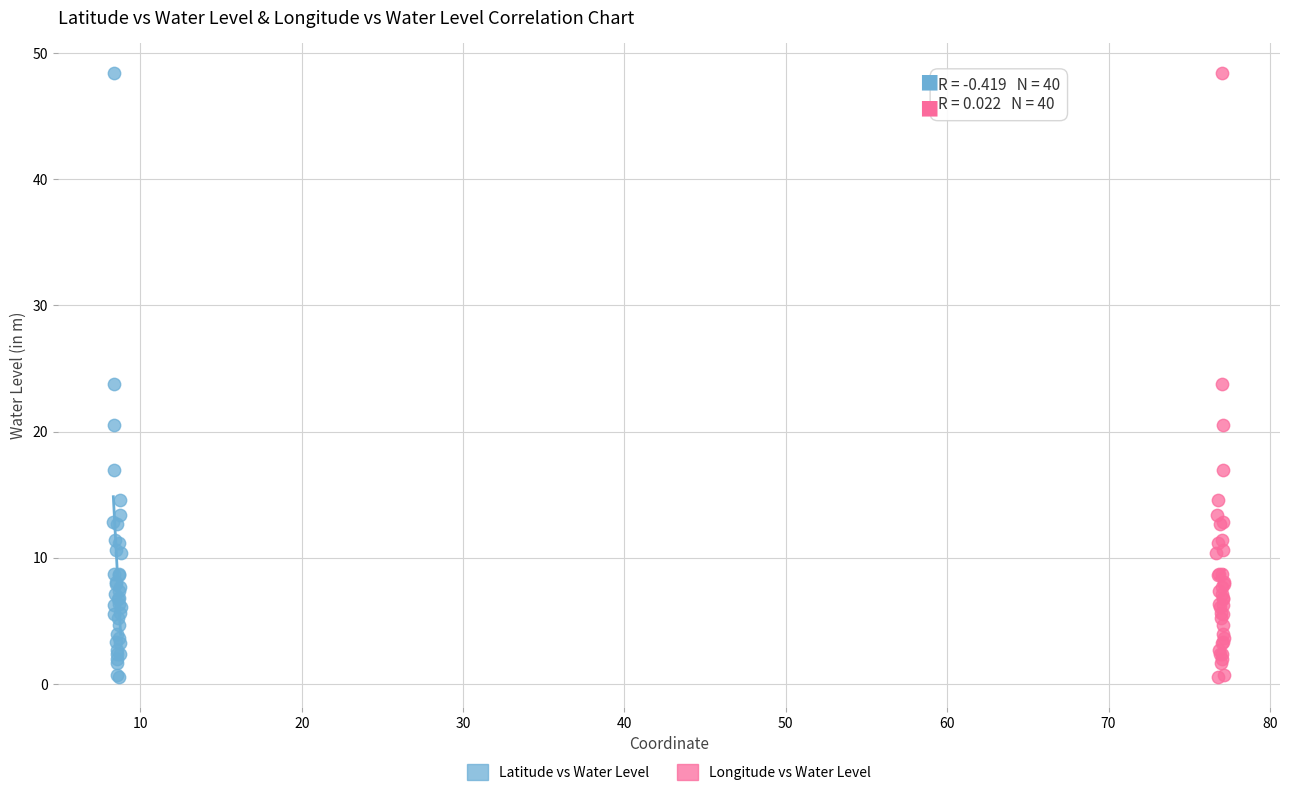

What are all the series names shown in the legend?

Latitude vs Water Level, Longitude vs Water Level